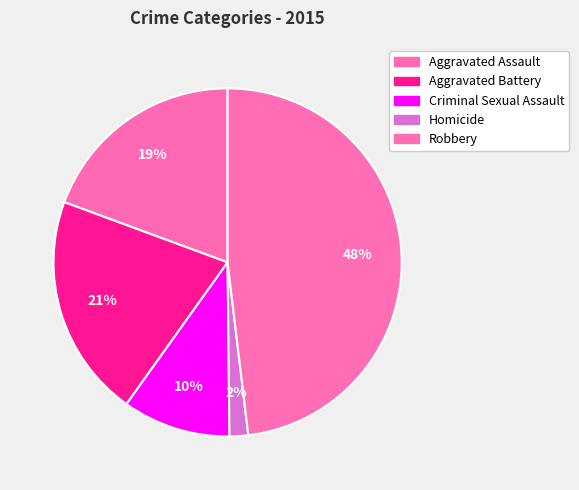

Does any single category account for the majority?

No